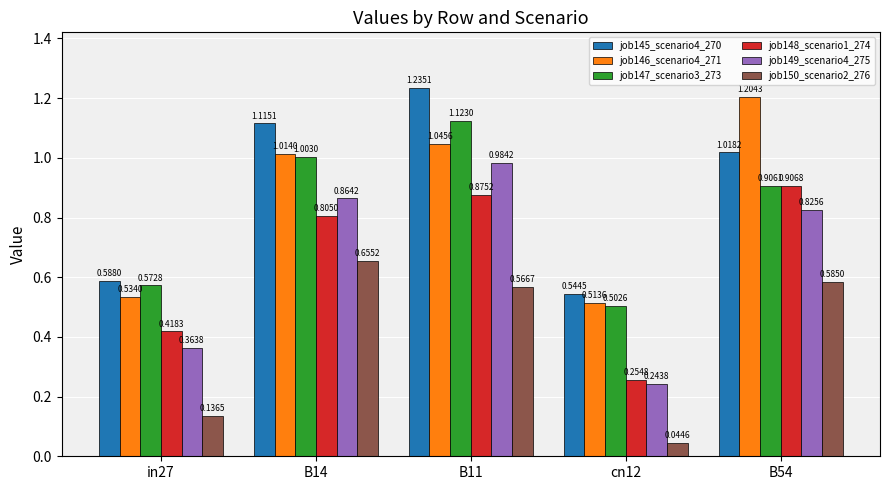

What is the label of the 3rd bar from the right?

B11